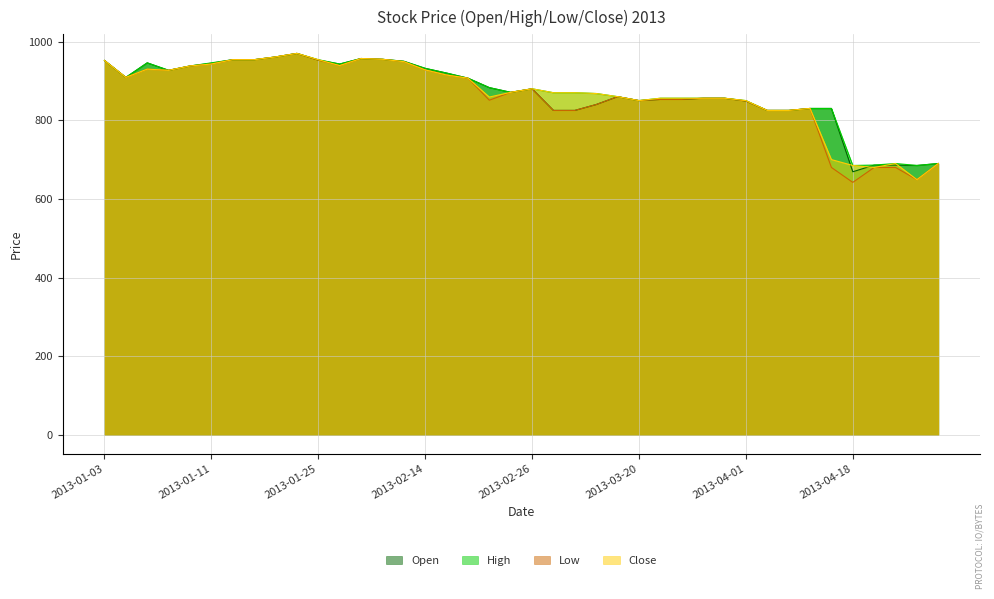

How many categories are shown in the chart?

40